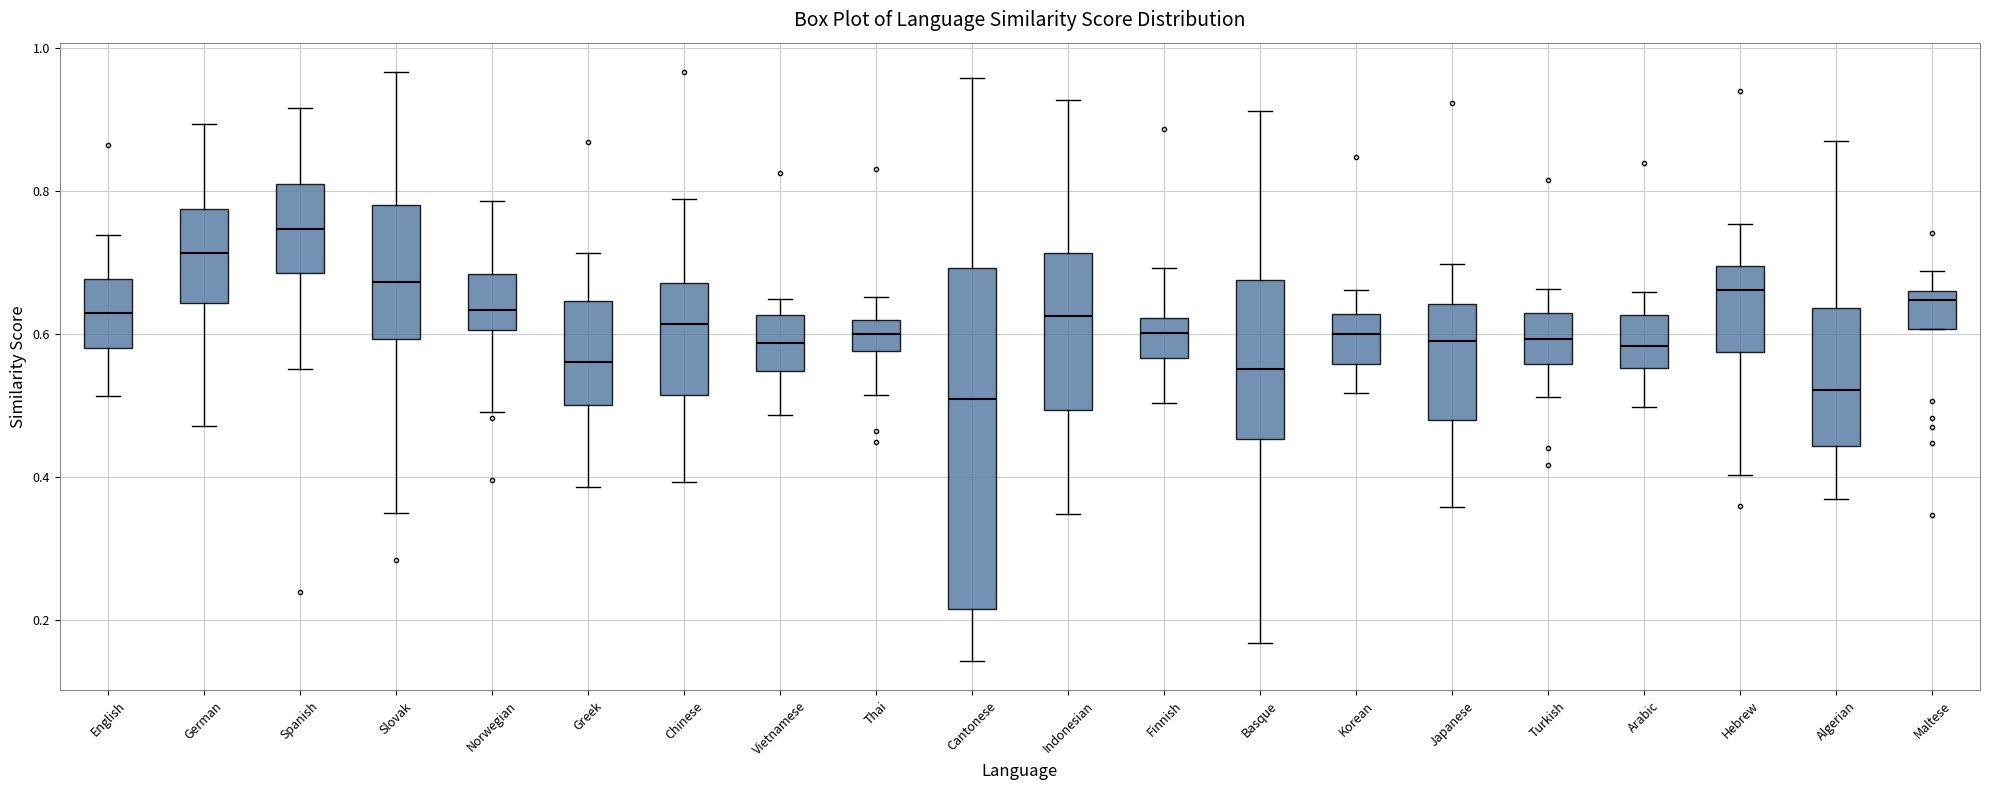

Reading left to right, transcribe this box plot: for each box, give where its median line is, the range the box spans, and where its two whiskers end, as read against the y-axis. The values are not printed on the chart, so give them approximately, as read against the axis.

English: median 0.62, box 0.58 to 0.68, whiskers 0.52 to 0.74
German: median 0.72, box 0.64 to 0.78, whiskers 0.48 to 0.90
Spanish: median 0.74, box 0.68 to 0.80, whiskers 0.56 to 0.92
Slovak: median 0.68, box 0.60 to 0.78, whiskers 0.34 to 0.96
Norwegian: median 0.64, box 0.60 to 0.68, whiskers 0.50 to 0.78
Greek: median 0.56, box 0.50 to 0.64, whiskers 0.38 to 0.72
Chinese: median 0.62, box 0.52 to 0.68, whiskers 0.40 to 0.78
Vietnamese: median 0.58, box 0.54 to 0.62, whiskers 0.48 to 0.64
Thai: median 0.60, box 0.58 to 0.62, whiskers 0.52 to 0.66
Cantonese: median 0.50, box 0.22 to 0.70, whiskers 0.14 to 0.96
Indonesian: median 0.62, box 0.50 to 0.72, whiskers 0.34 to 0.92
Finnish: median 0.60, box 0.56 to 0.62, whiskers 0.50 to 0.70
Basque: median 0.56, box 0.46 to 0.68, whiskers 0.16 to 0.92
Korean: median 0.60, box 0.56 to 0.62, whiskers 0.52 to 0.66
Japanese: median 0.60, box 0.48 to 0.64, whiskers 0.36 to 0.70
Turkish: median 0.60, box 0.56 to 0.62, whiskers 0.52 to 0.66
Arabic: median 0.58, box 0.56 to 0.62, whiskers 0.50 to 0.66
Hebrew: median 0.66, box 0.58 to 0.70, whiskers 0.40 to 0.76
Algerian: median 0.52, box 0.44 to 0.64, whiskers 0.36 to 0.86
Maltese: median 0.64, box 0.60 to 0.66, whiskers 0.60 to 0.68